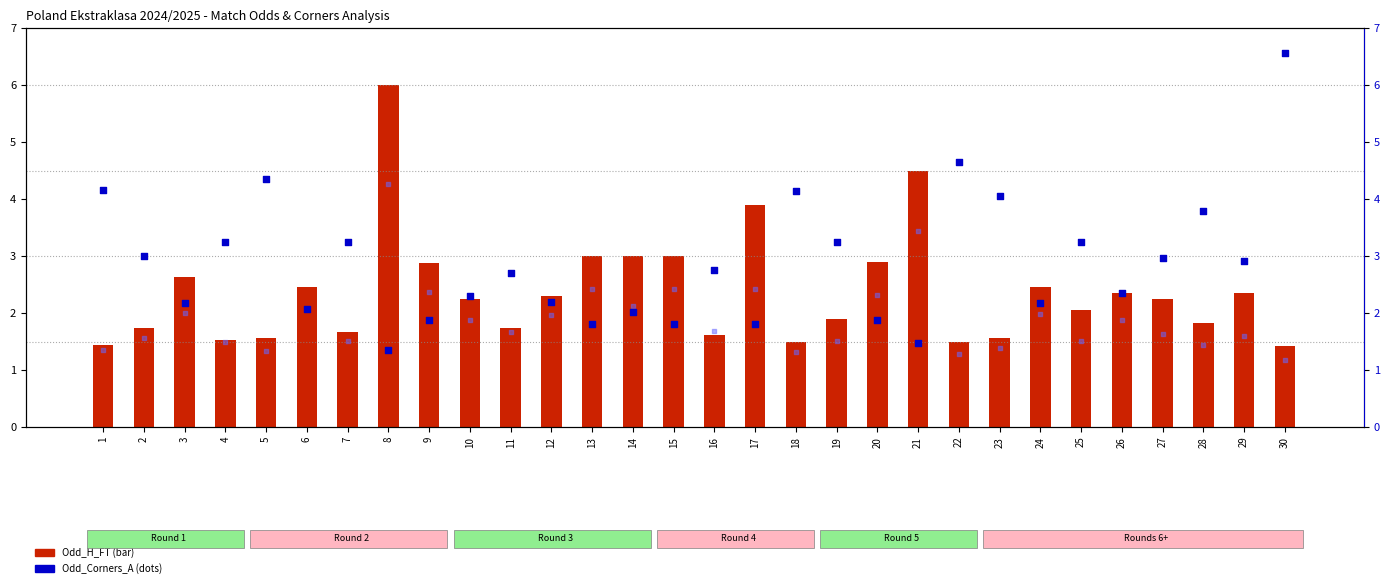

Which series reaches the minimum Y coordinate?

Odd_Corners_H